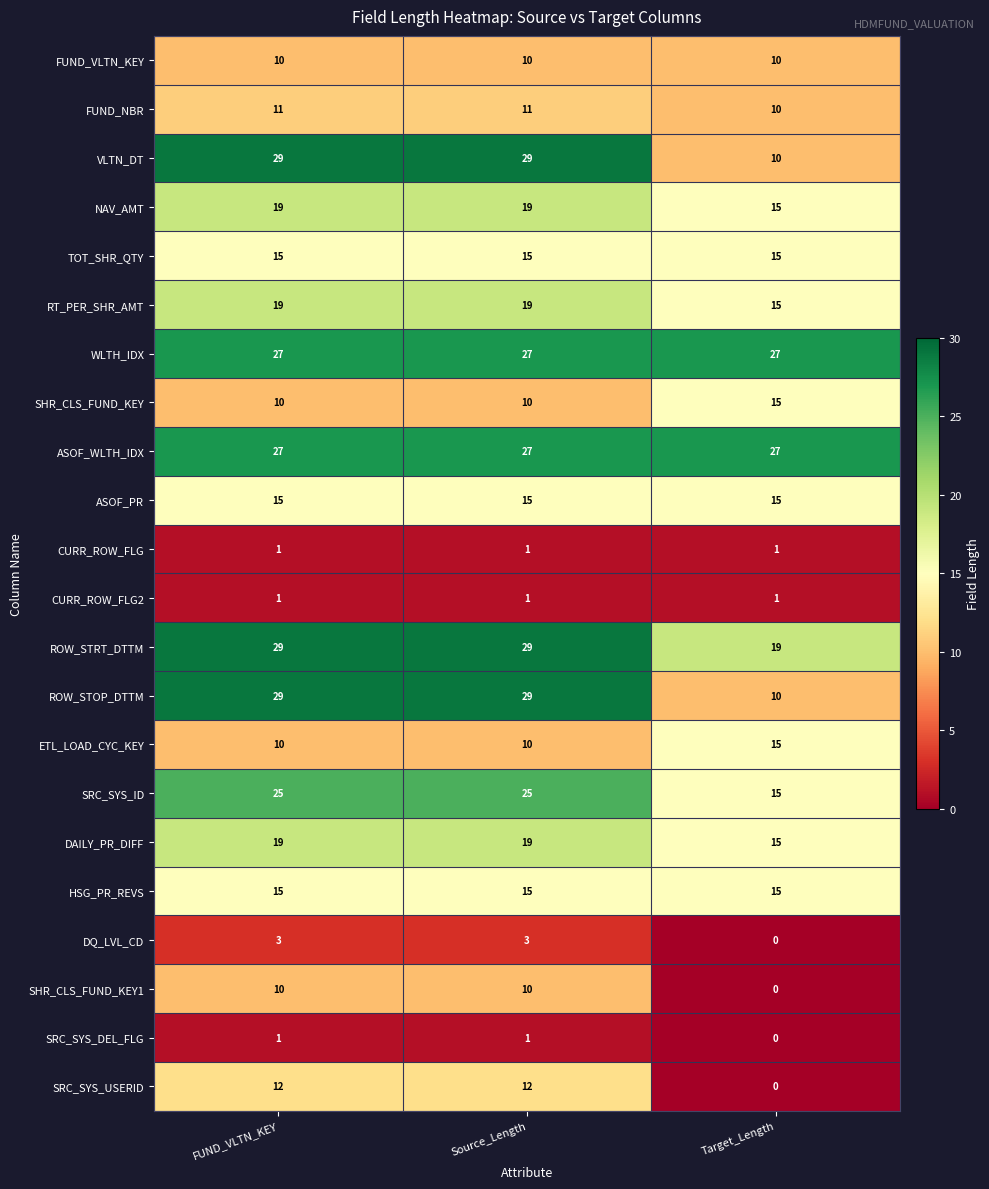

Count the ROW_STRT_DTTM values in the range 19 to 29.

3